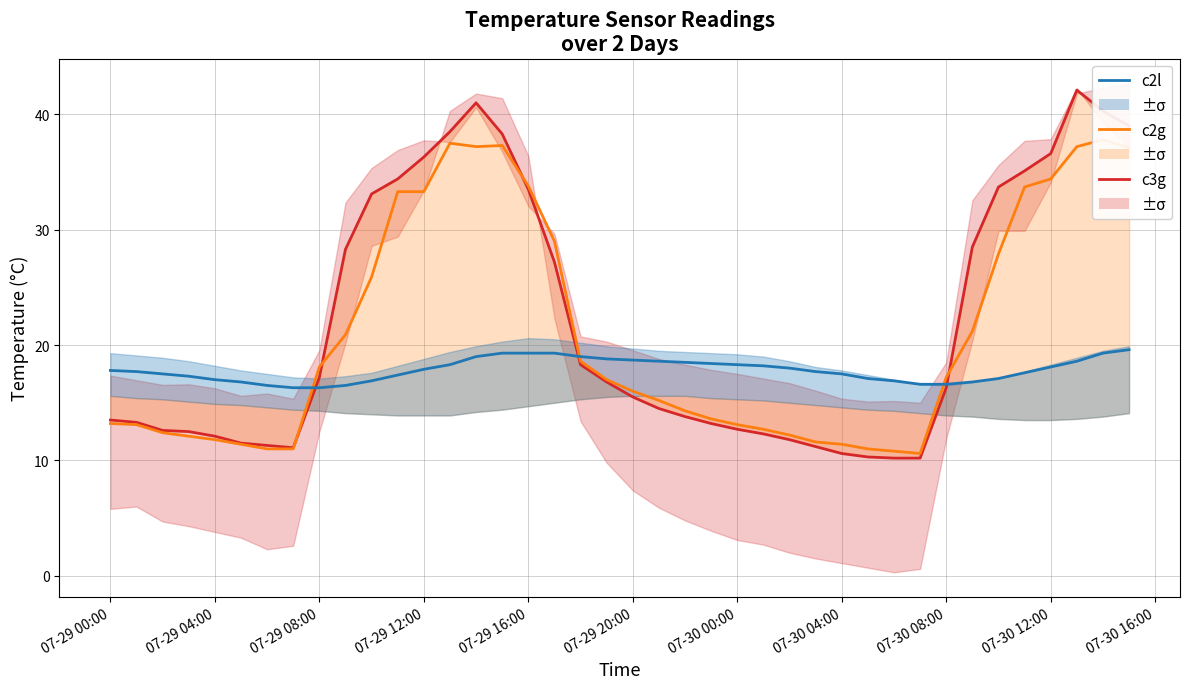

Which series has the largest total across all categories?

c3g